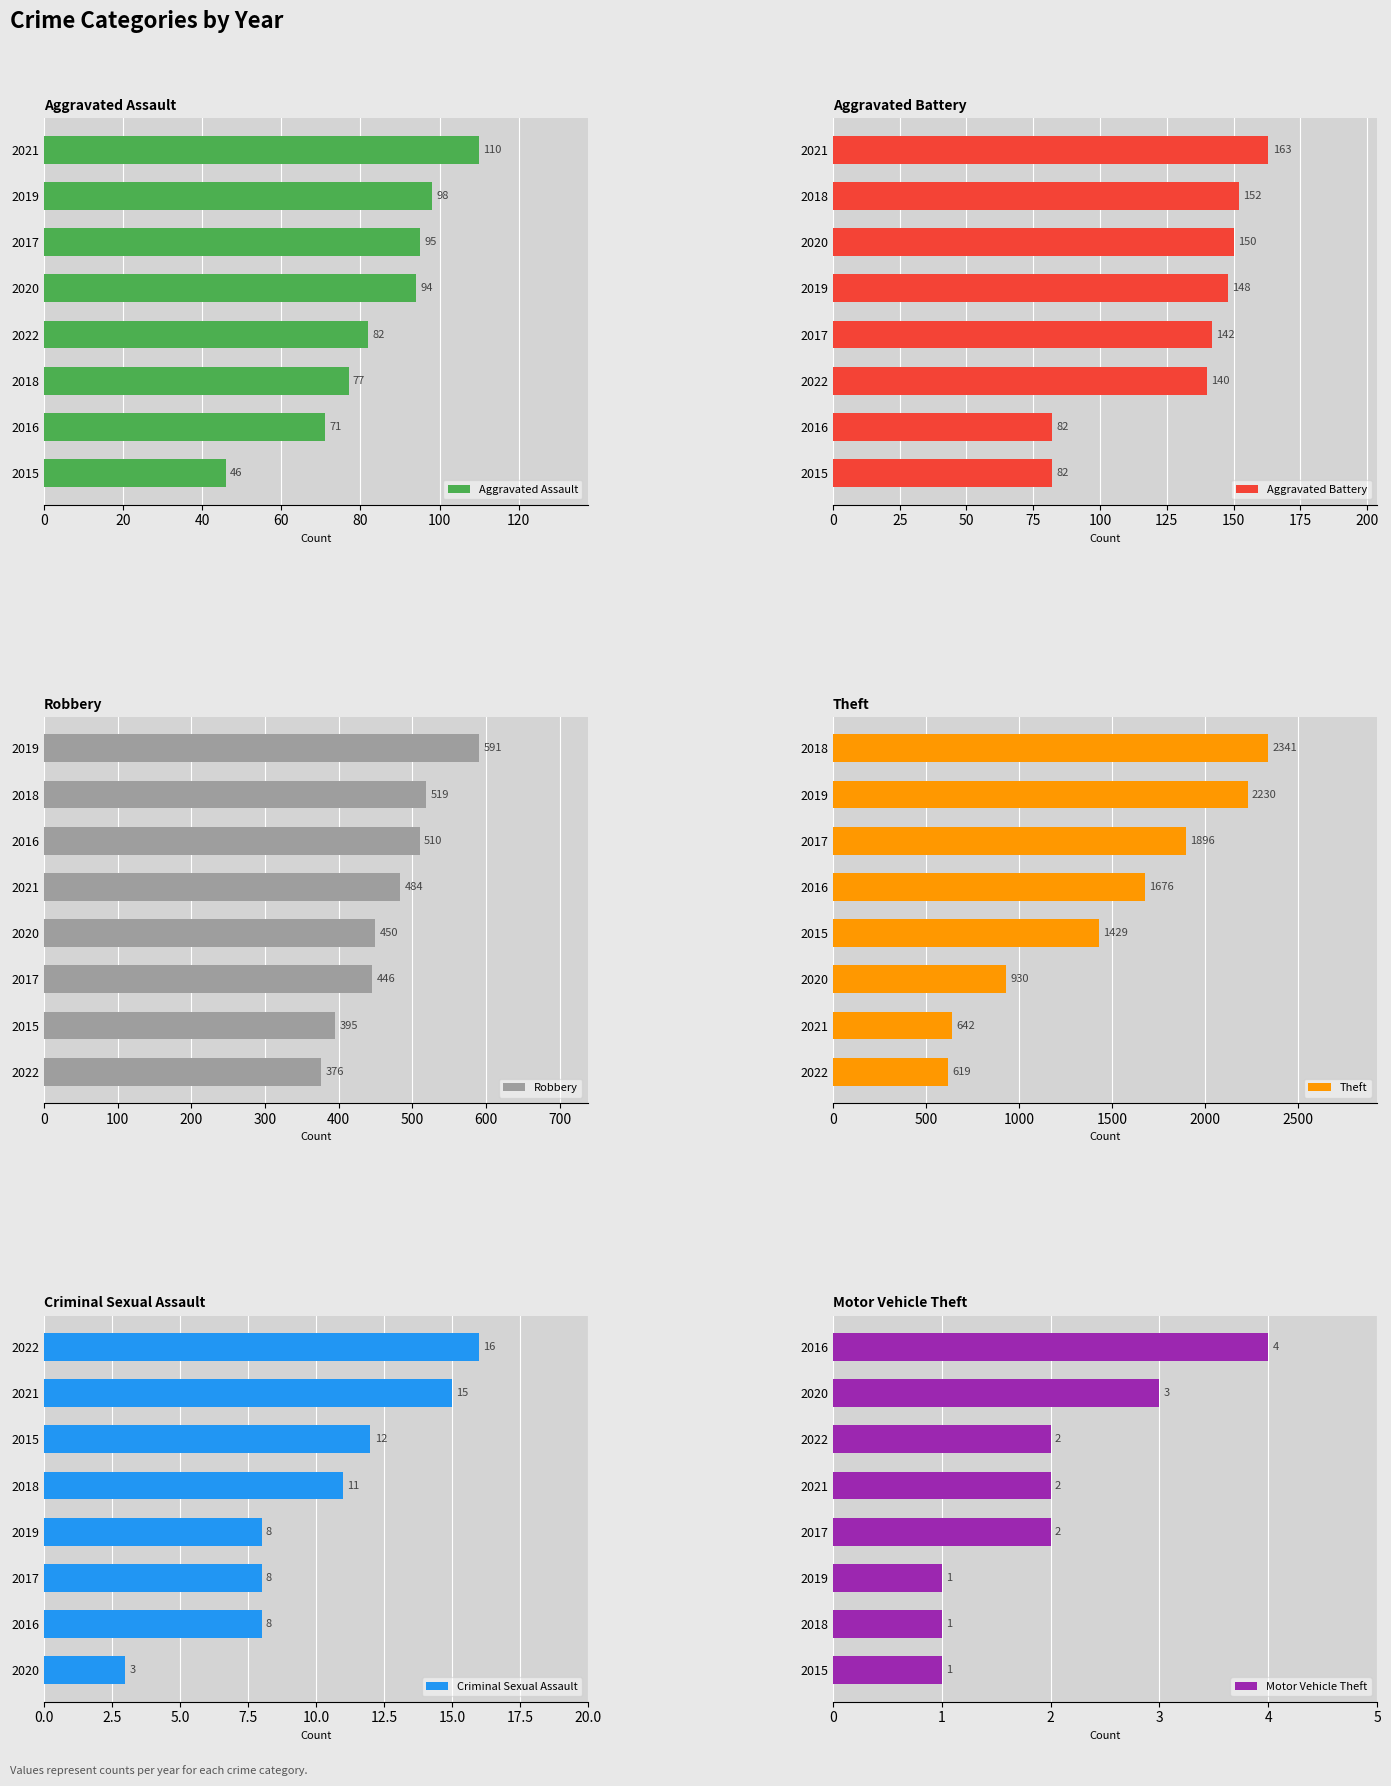

How many bars are there in total?

48